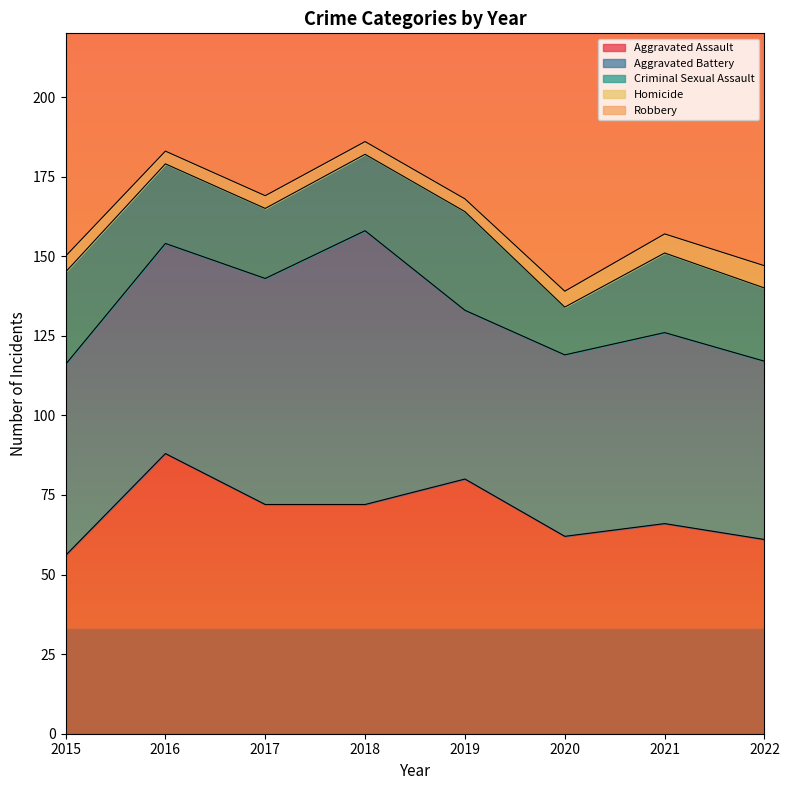

Rank the series by their maximum value, from lowest to highest.

Homicide, Criminal Sexual Assault, Aggravated Battery, Aggravated Assault, Robbery